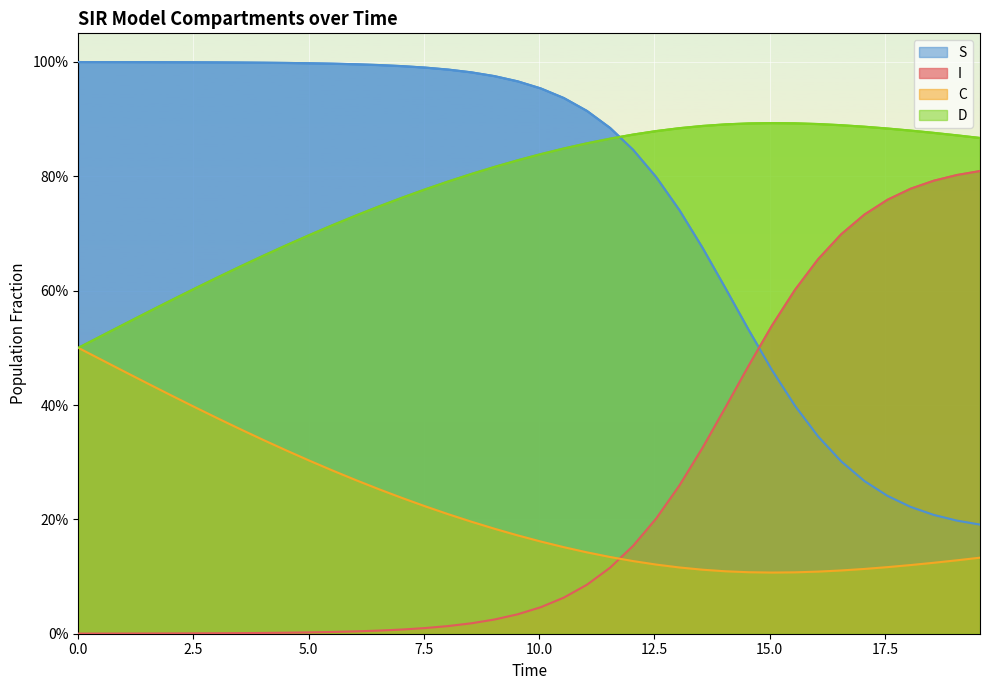

What is the total value across all series at 0.0?

2.0